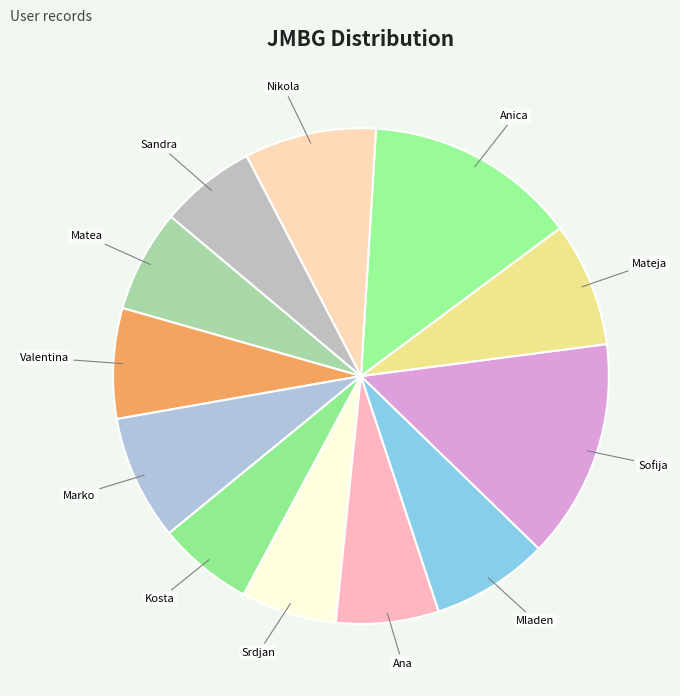

How many segments does this pie chart have?

12